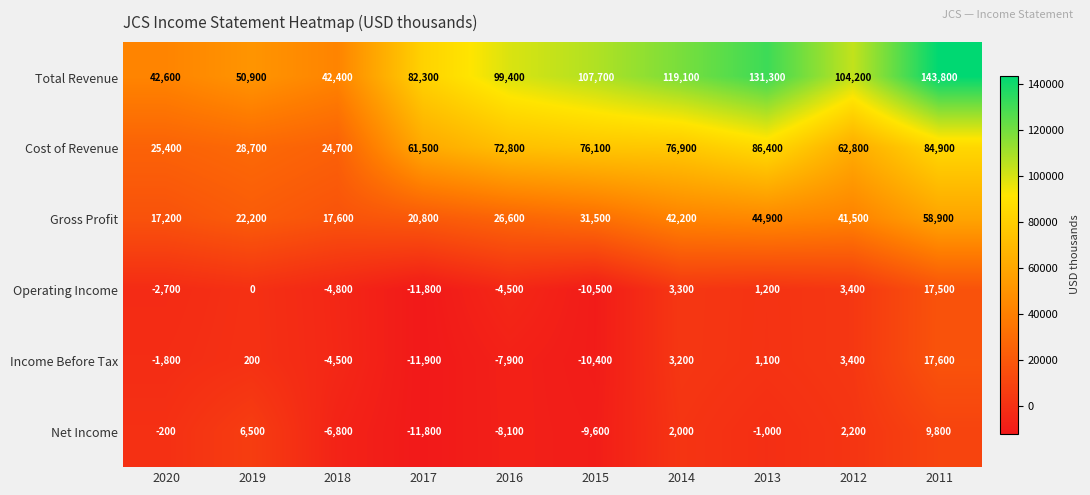

Which label corresponds to the largest value in the chart?

2011